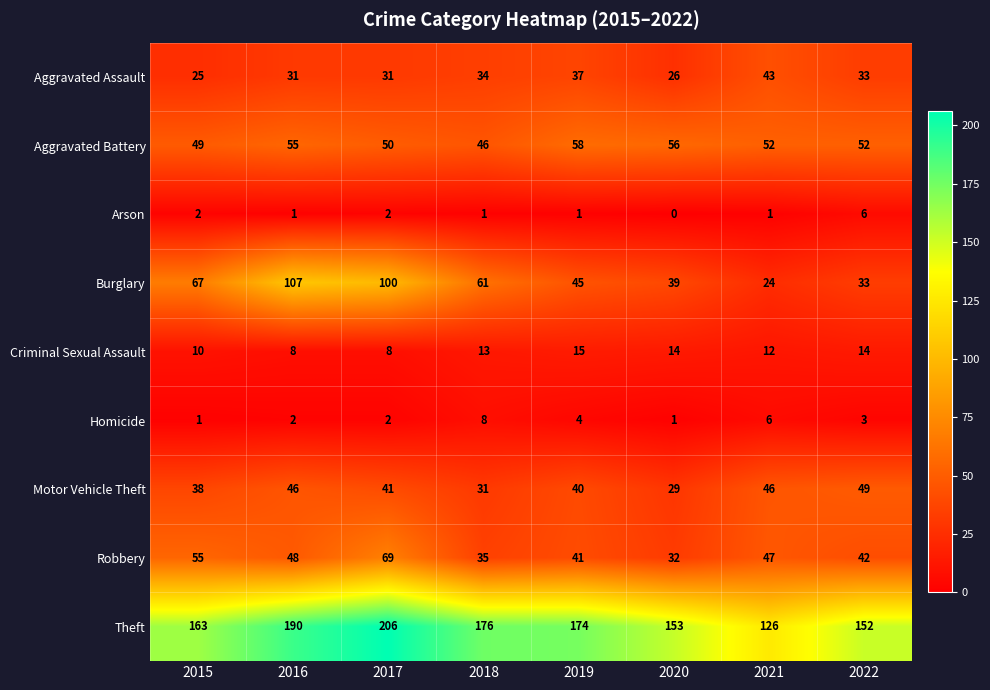

Count the number of data series in this chart.

9